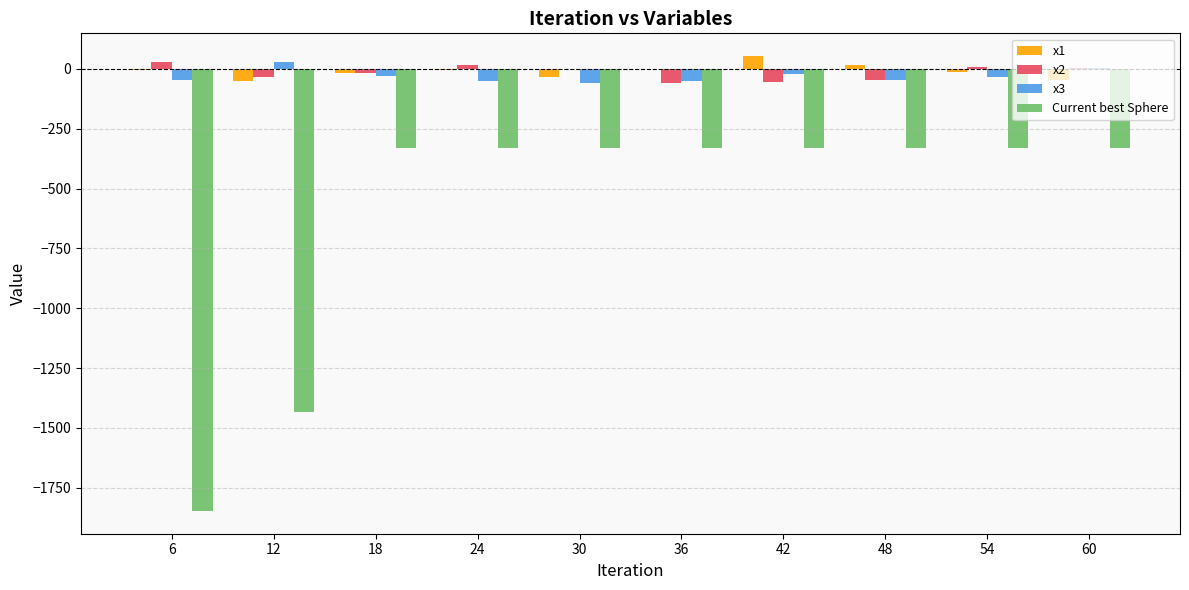

What is the maximum value shown in the chart?

53.5